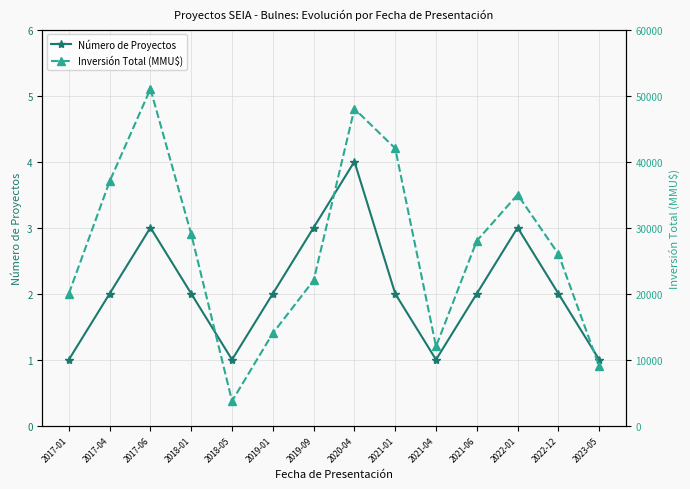

Which series has the largest total across all categories?

Inversión Total (MMU$)